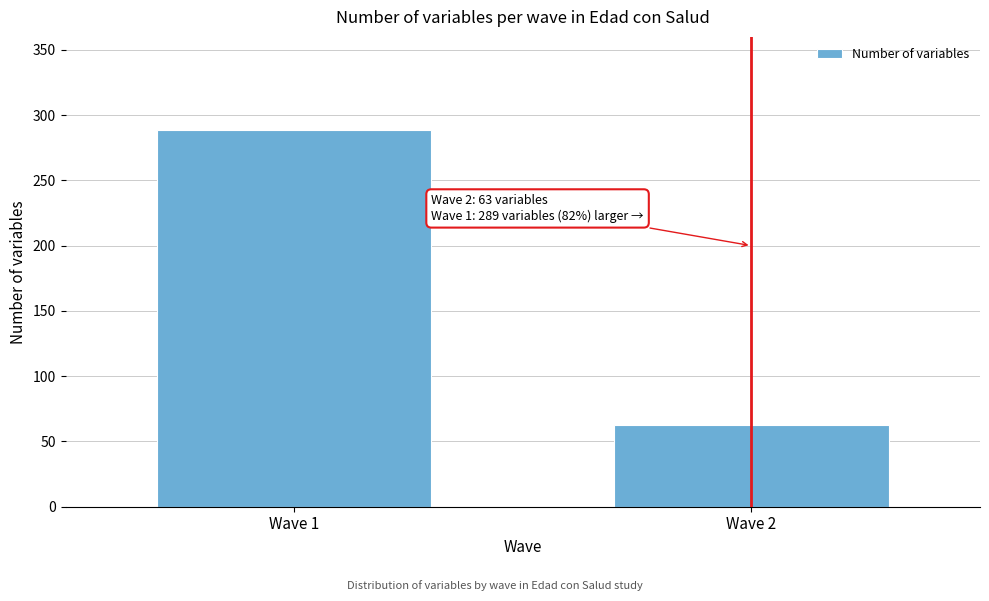

Reading left to right, extract all data points from this chart.

289	63